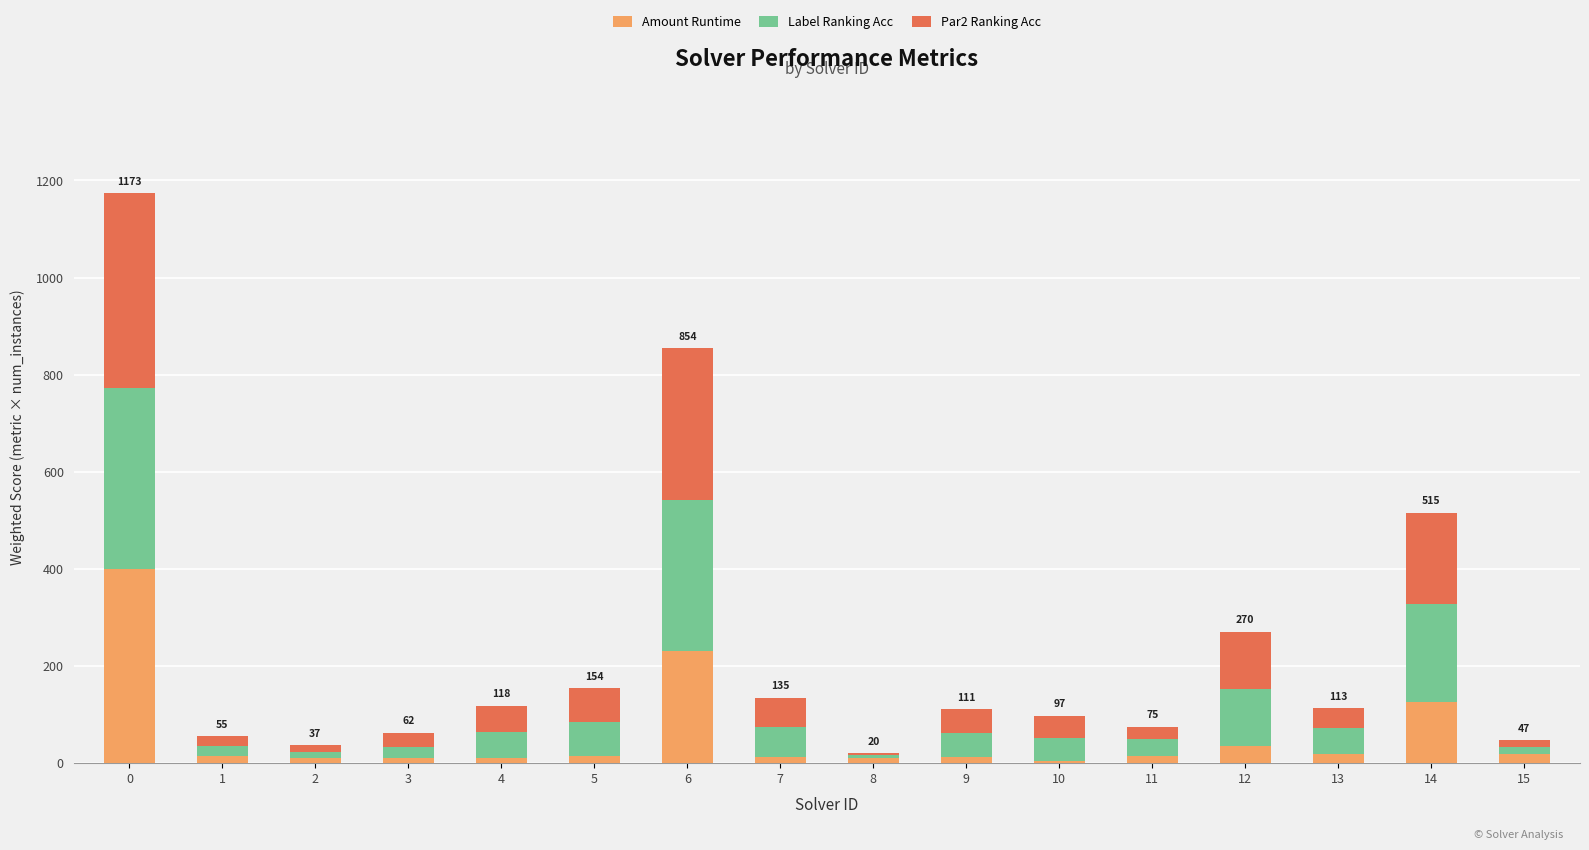

What is the difference between the maximum and minimum values in the Par2 Ranking Acc series?

396.8